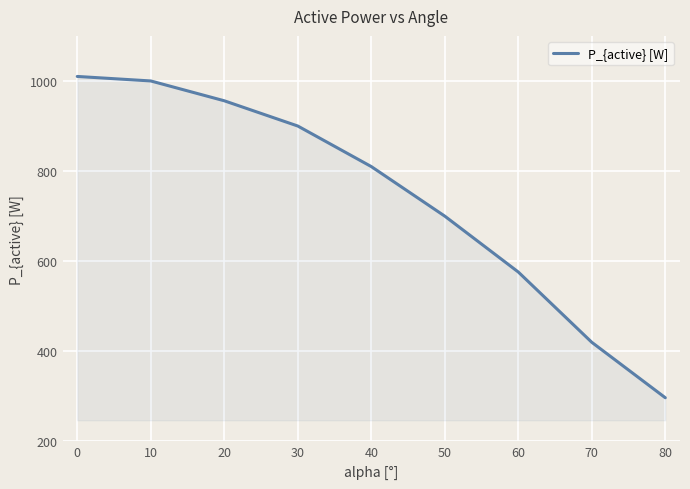

What is the change in value from 0 to 50?

-310